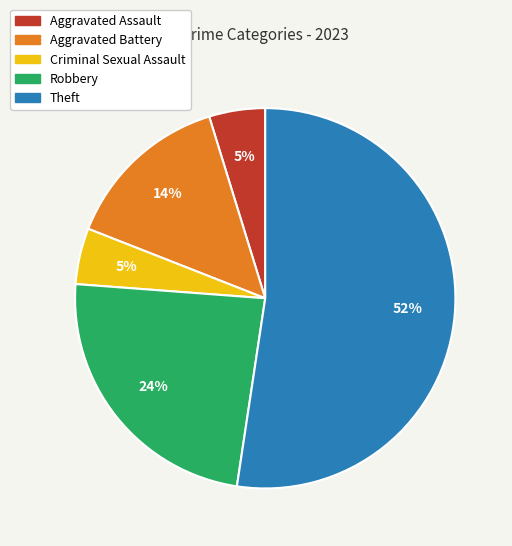

Approximately how many times larger is the value at Robbery compared to Theft?

0.5